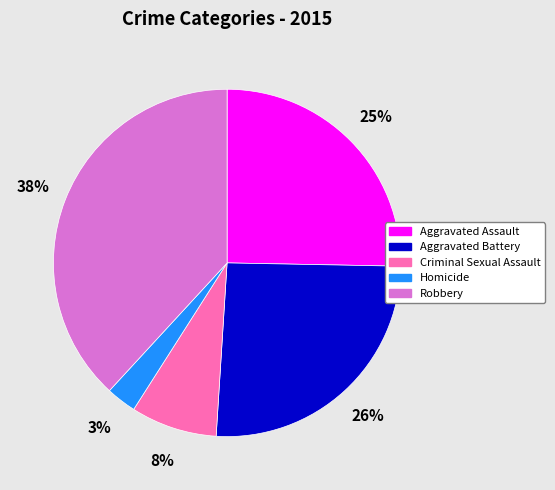

To the nearest percent, what percentage of the pie is Robbery?

38%